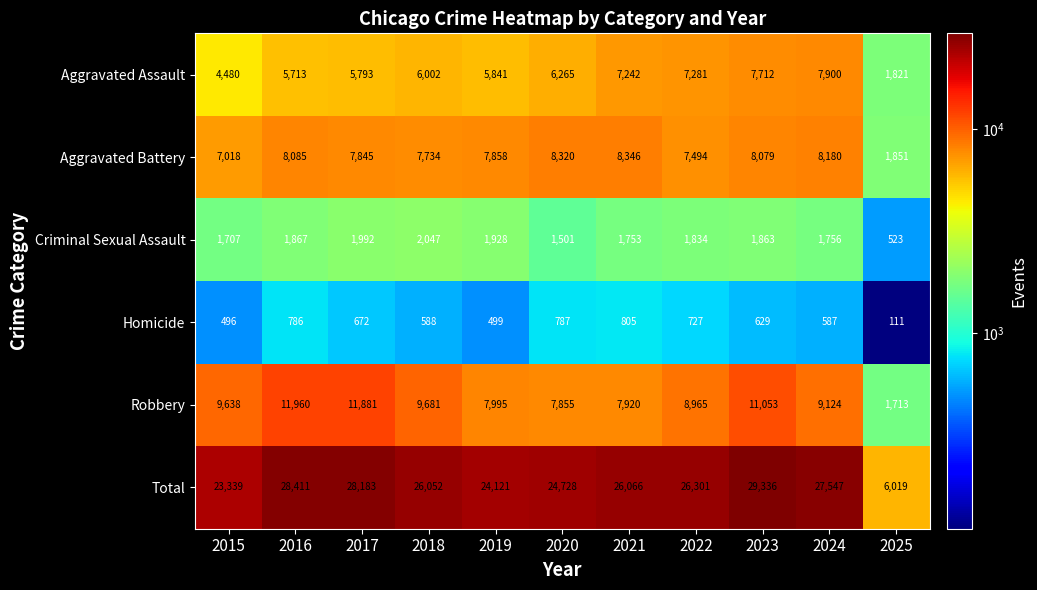

Rank the series at 2015 from highest to lowest value.

Total, Robbery, Aggravated Battery, Aggravated Assault, Criminal Sexual Assault, Homicide